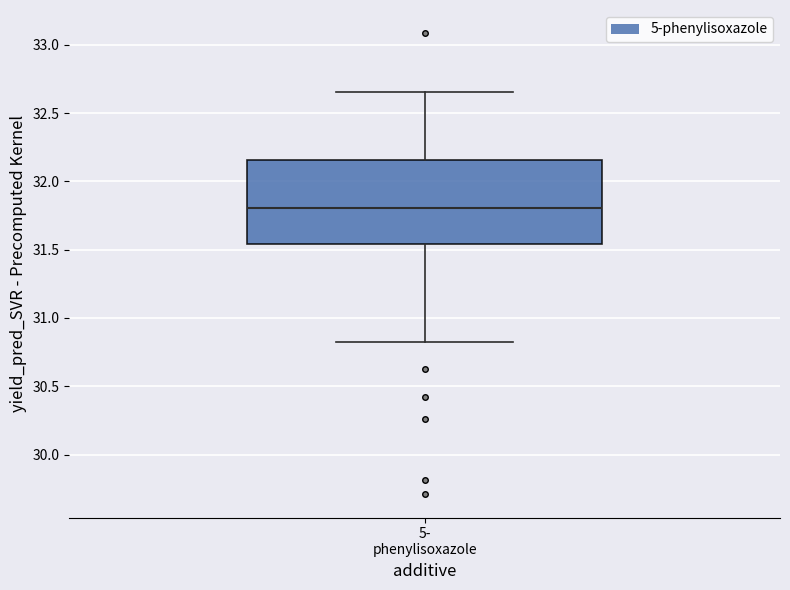

Transcribe this box plot: give where the median line is, the range the box spans, and where the two whiskers end, as read against the y-axis. The values are not printed on the chart, so give them approximately, as read against the axis.

median 31.80, box 31.55 to 32.15, whiskers 30.80 to 32.65